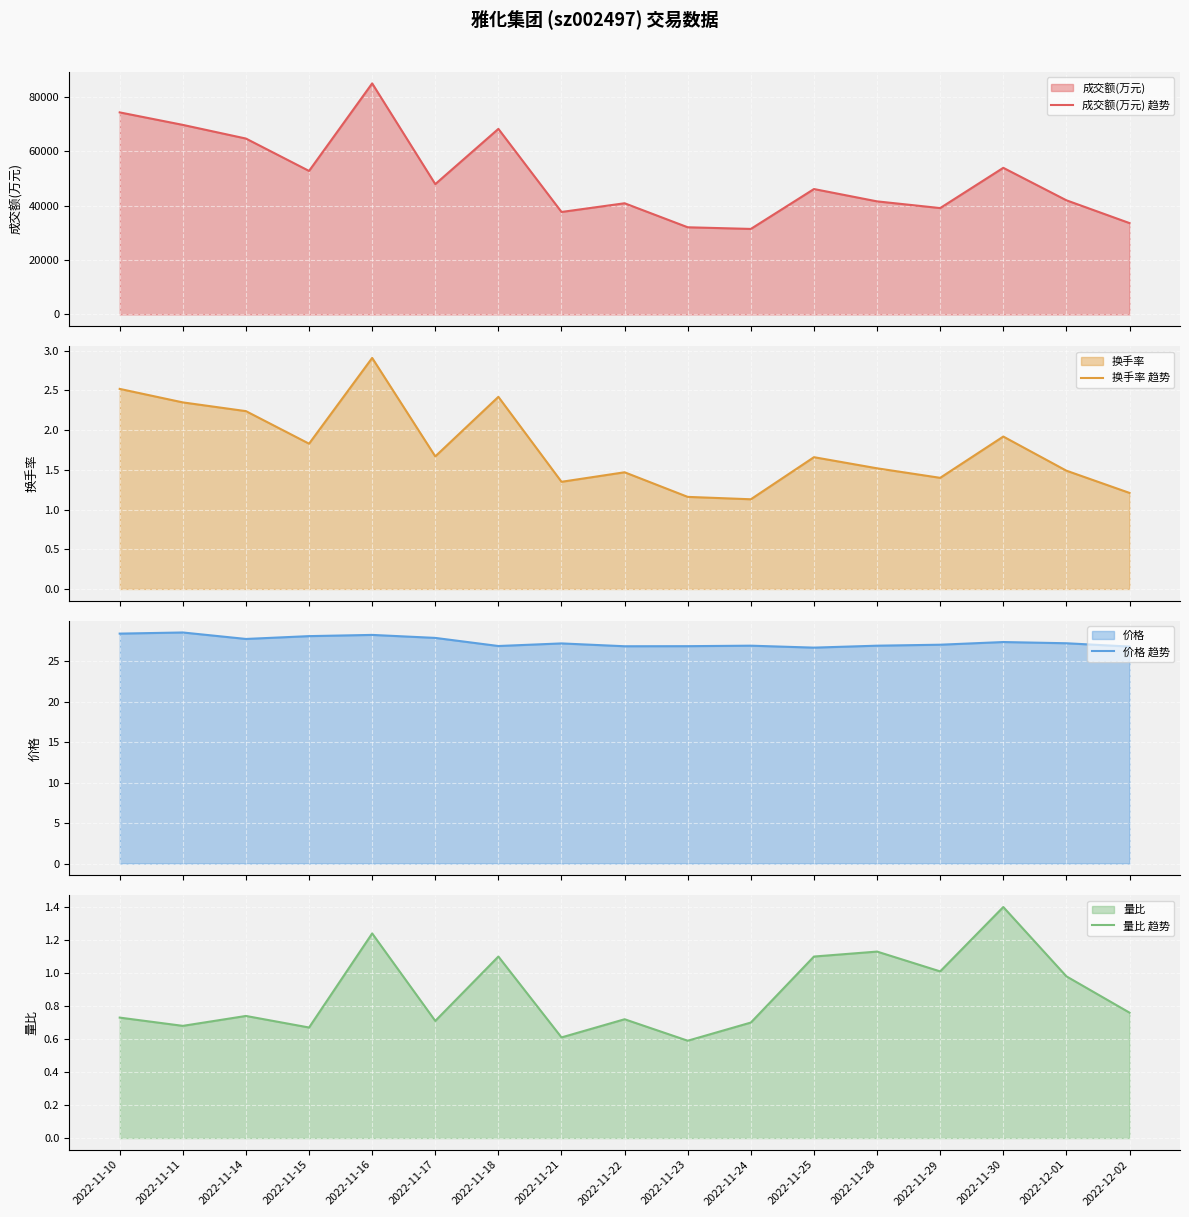

What is the difference between the maximum and minimum values in the 换手率 趋势 series?

1.8